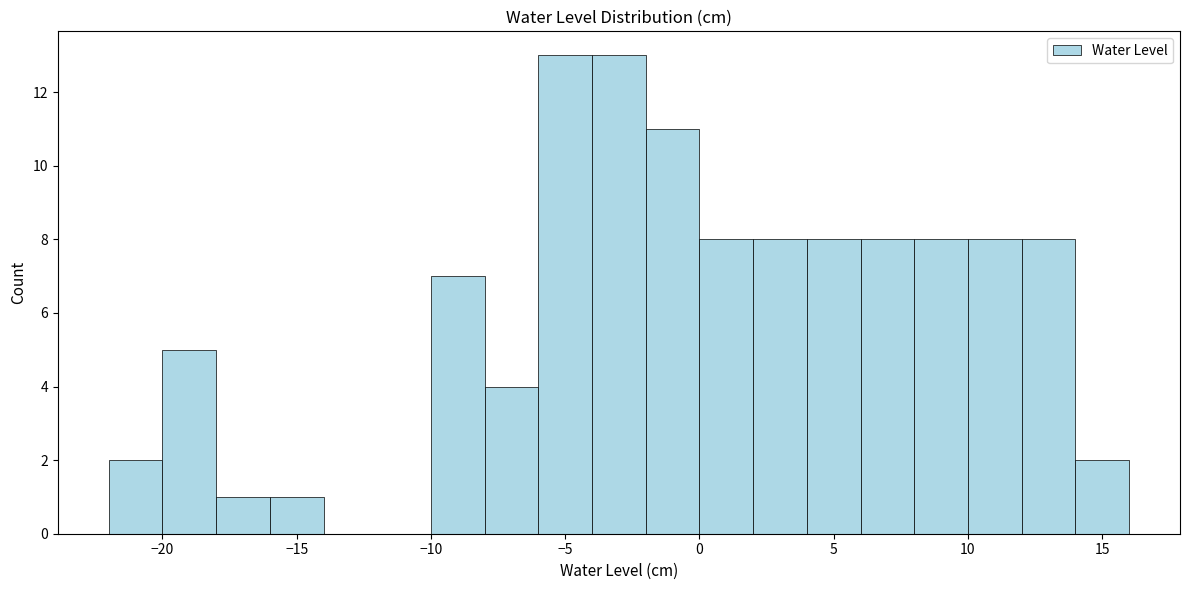

Reading left to right, list every bar in this chart as the range it spans on the x-axis followed by its height. The values are not printed on the chart, so give them approximately, as read against the axis.

-22 to -20: 2
-20 to -18: 5
-18 to -16: 1
-16 to -14: 1
-14 to -12: 0
-12 to -10: 0
-10 to -8: 7
-8 to -6: 4
-6 to -4: 13
-4 to -2: 13
-2 to 0: 11
0 to 2: 8
2 to 4: 8
4 to 6: 8
6 to 8: 8
8 to 10: 8
10 to 12: 8
12 to 14: 8
14 to 16: 2